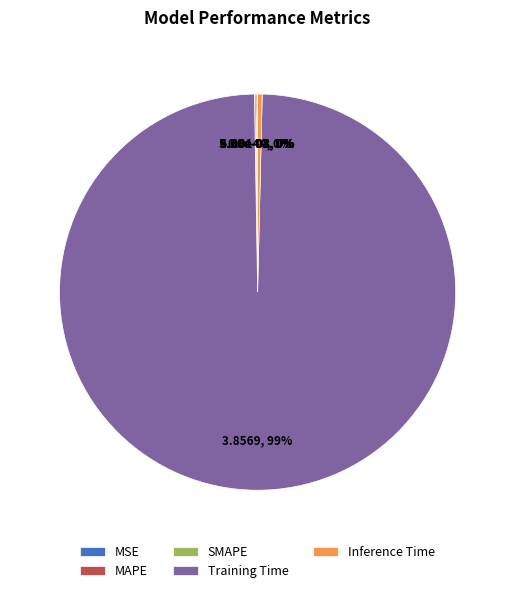

Does any single category account for the majority?

Yes